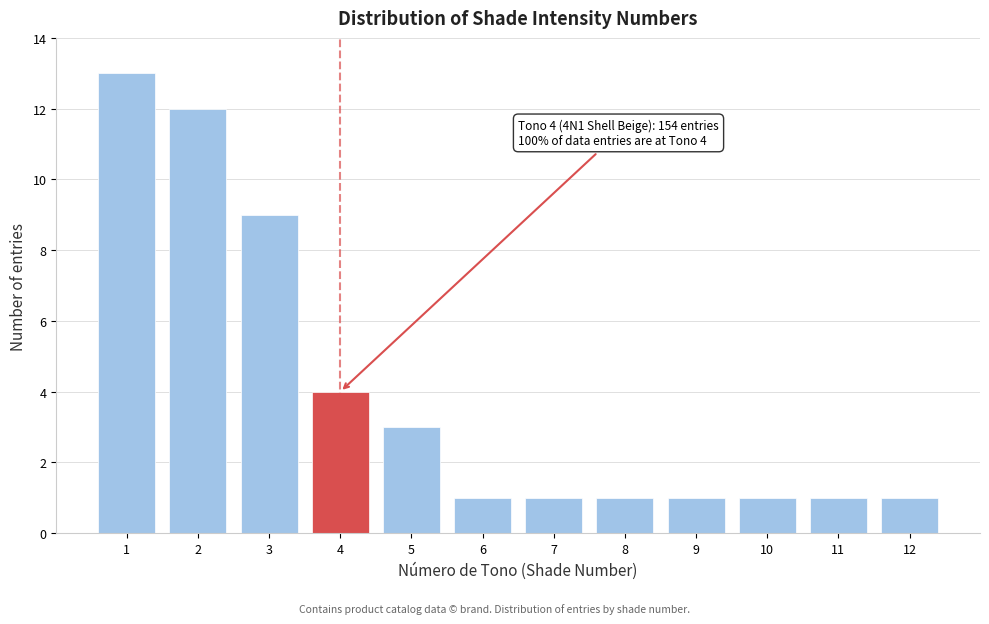

Reading left to right, extract all data points from this chart.

13	12	9	4	3	1	1	1	1	1	1	1